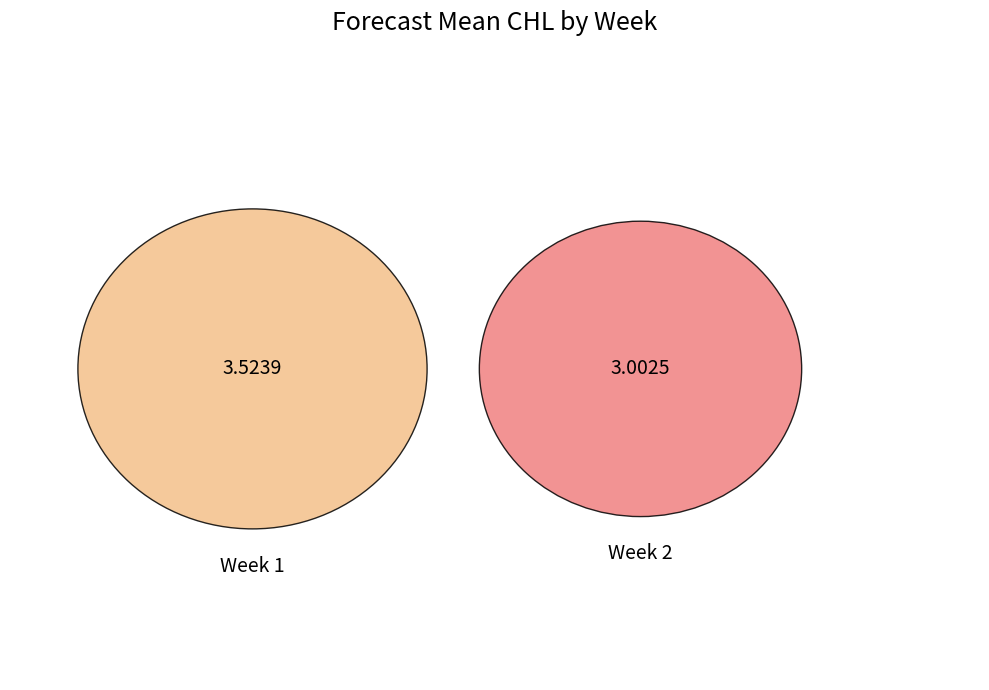

To the nearest percent, what is the combined percentage of 2 and 1?

100%